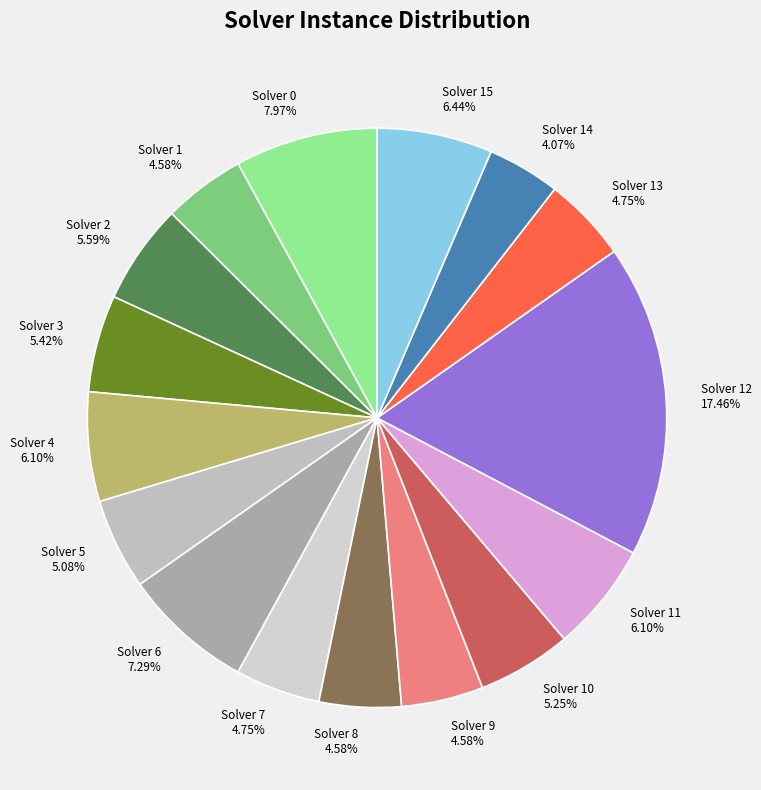

Is there a majority slice in this chart?

No